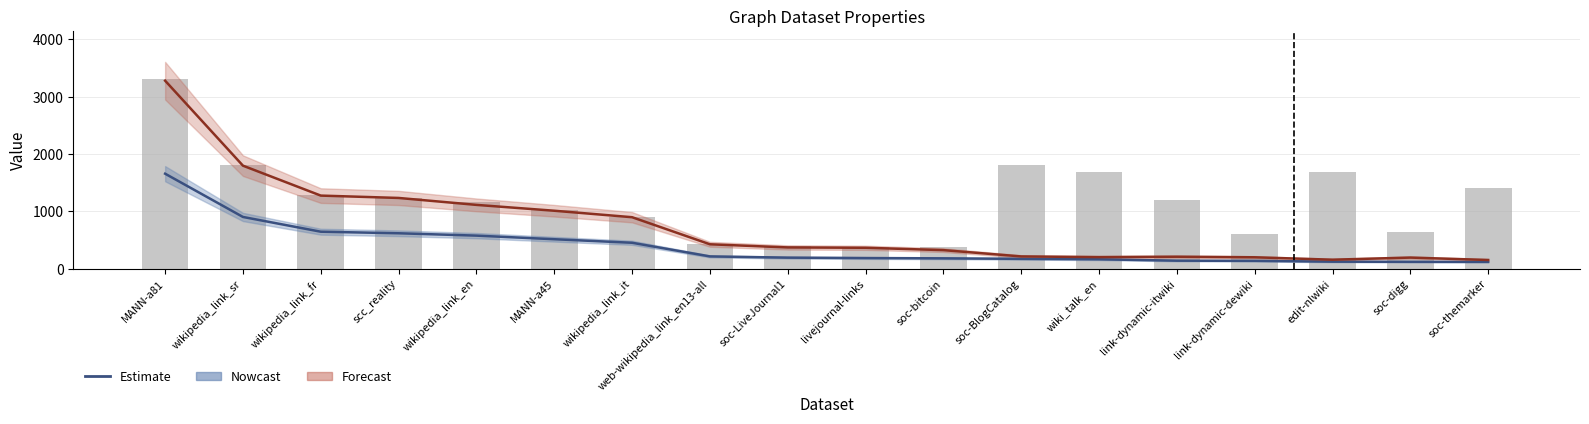

What is the difference between the highest and lowest values at edit-nlwiki?

1558.1